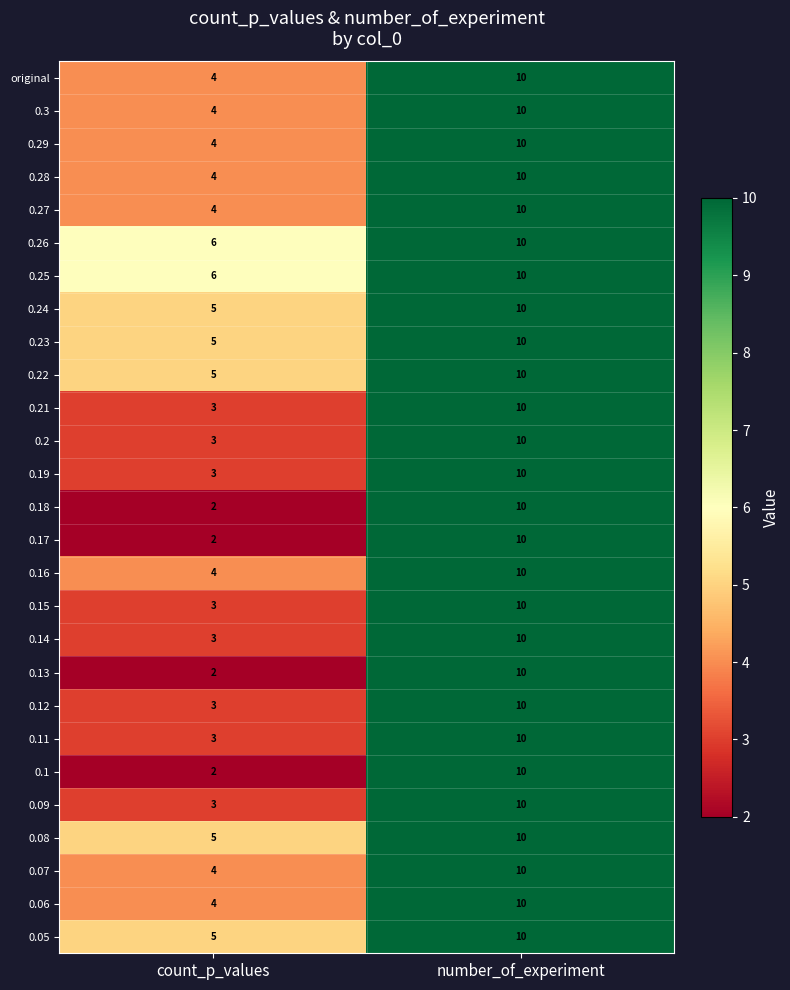

What is the maximum value shown in the chart?

10